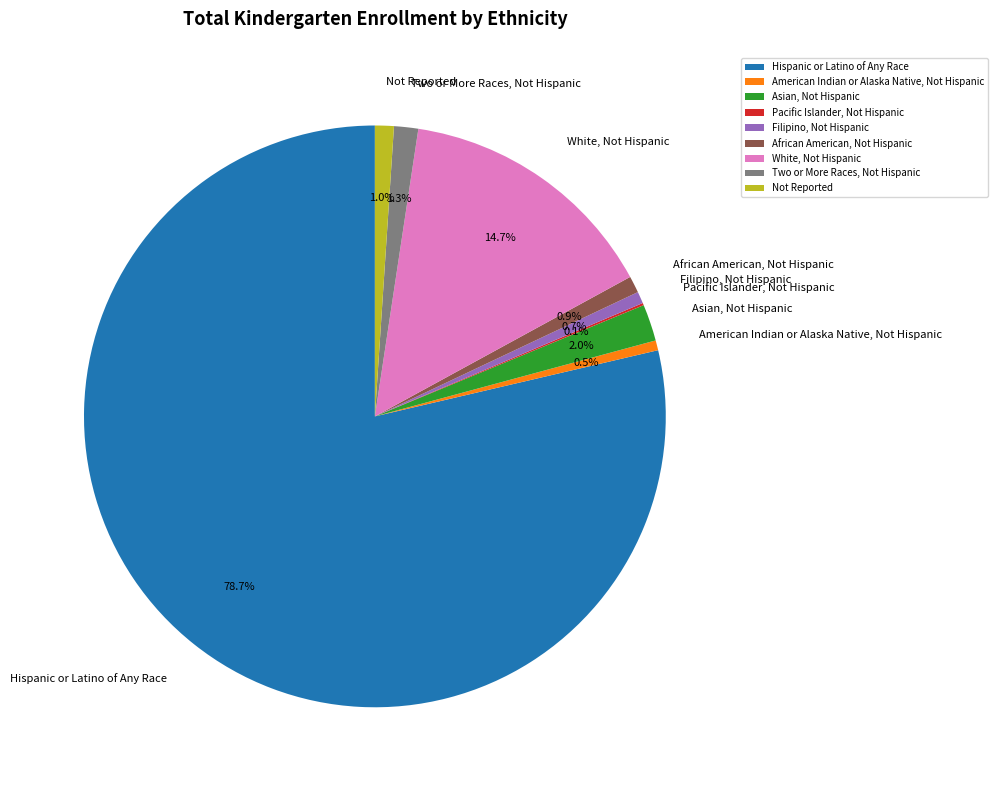

Which has a higher value, Two or More Races, Not Hispanic or Filipino, Not Hispanic?

Two or More Races, Not Hispanic